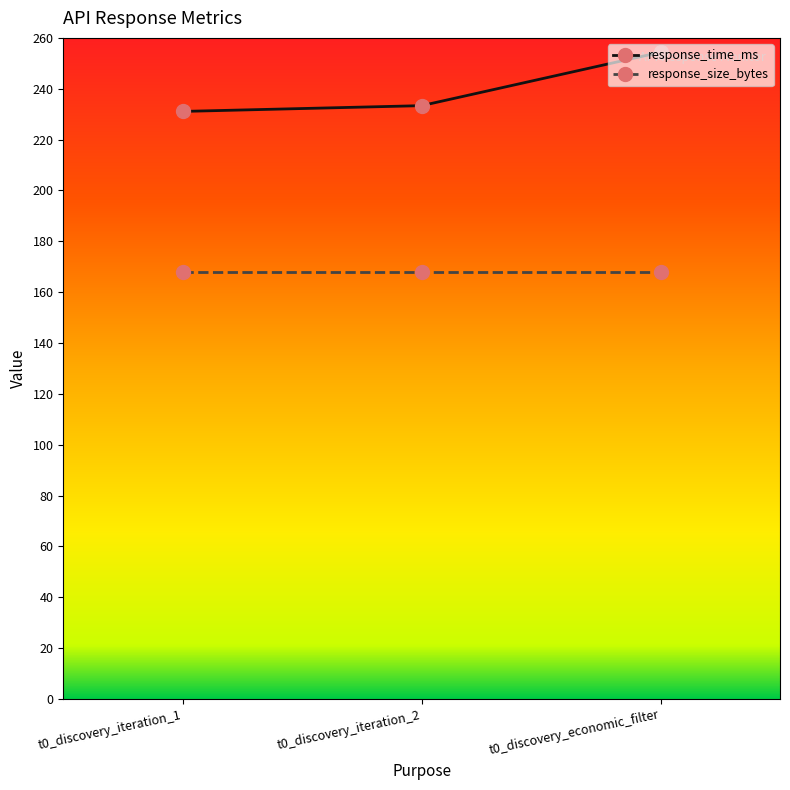

Is the value of response_time_ms at t0_discovery_iteration_2 greater than the value of response_size_bytes at t0_discovery_iteration_1?

Yes